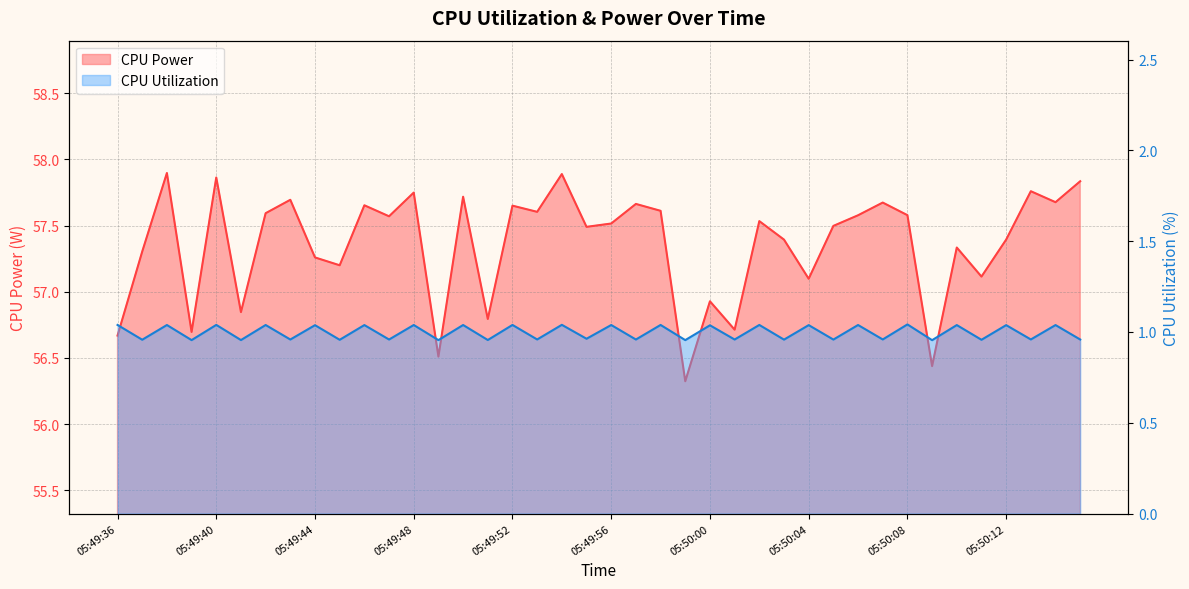

Between 05:49:36 and 05:49:37, which is larger?

05:49:37